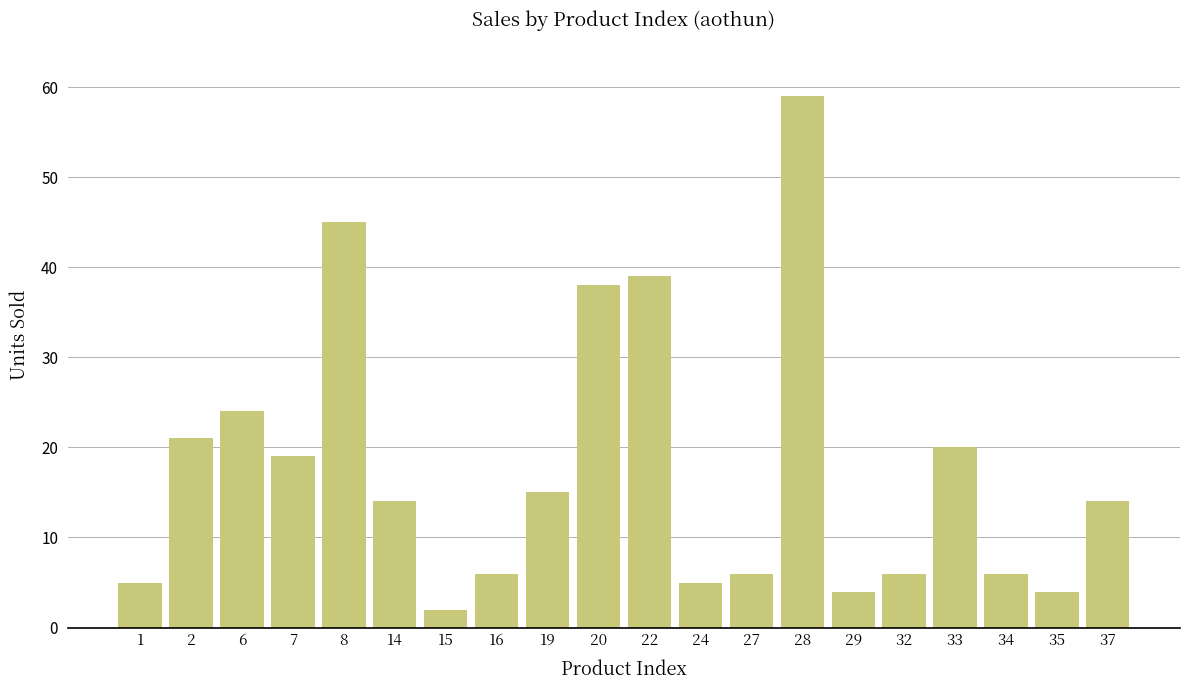

Reading left to right, list all the values displayed in this chart.

1=5	2=21	6=24	7=19	8=45	14=14	15=2	16=6	19=15	20=38	22=39	24=5	27=6	28=59	29=4	32=6	33=20	34=6	35=4	37=14